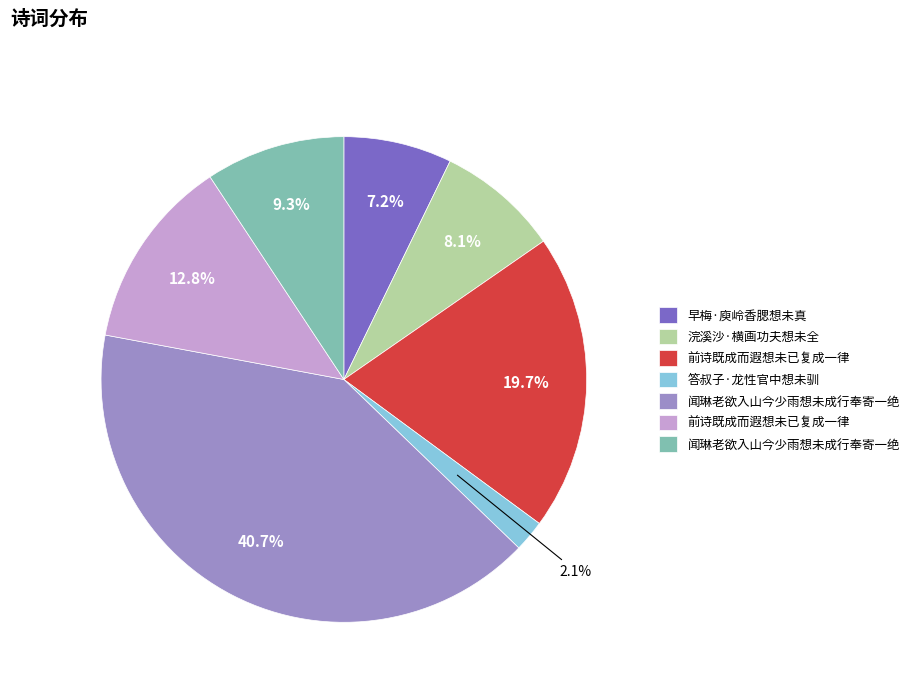

Is there any slice that represents more than half of the pie?

No